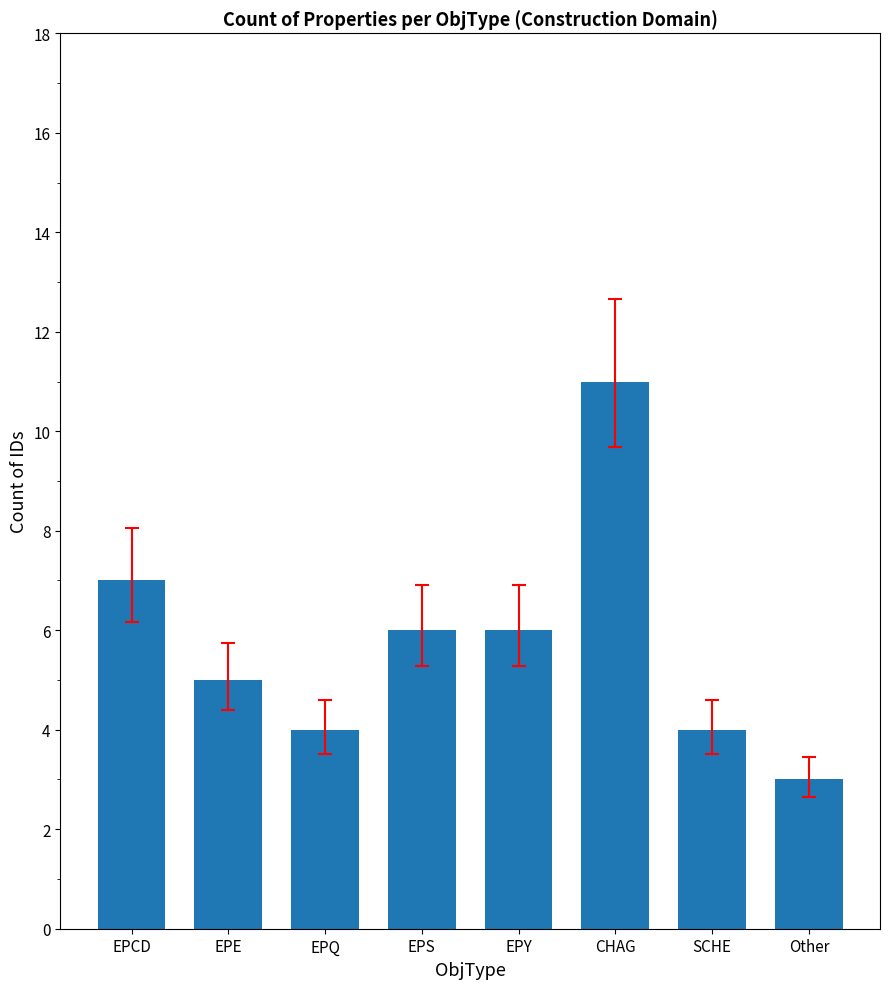

What is the sum of the values at EPY and SCHE?

10